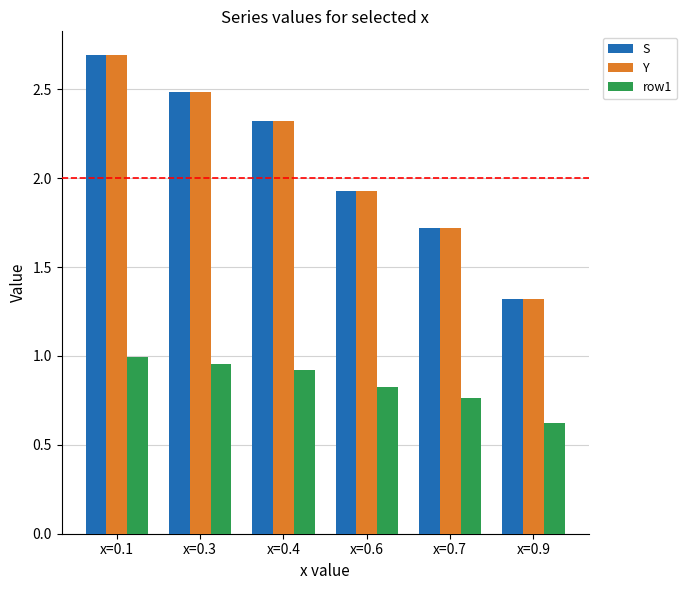

What is the spread (max minus min) of values at x=0.1?

1.7